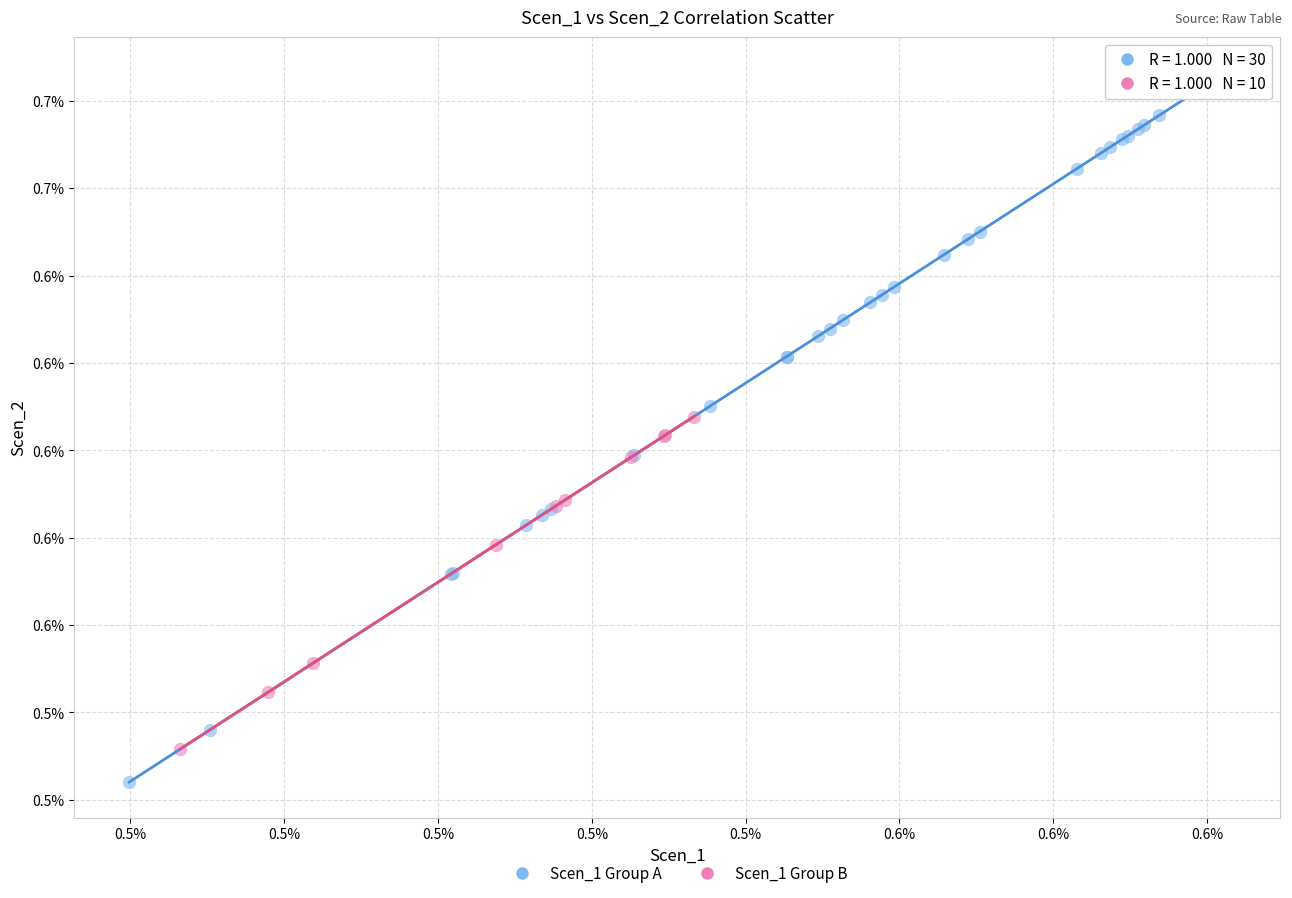

Which series has the largest Y range (max minus min)?

Scen_1 Group A